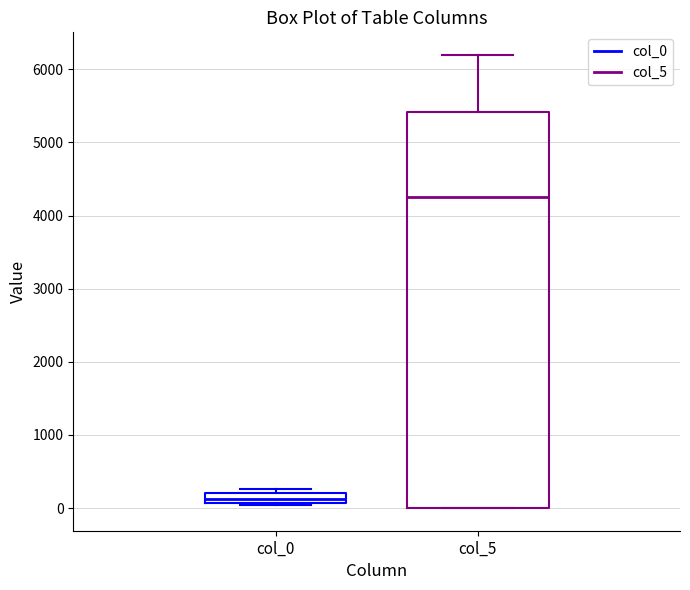

Where is the lower edge of the box for col_0 on the y-axis? The values are not printed on the chart, so give them approximately, as read against the axis.

100